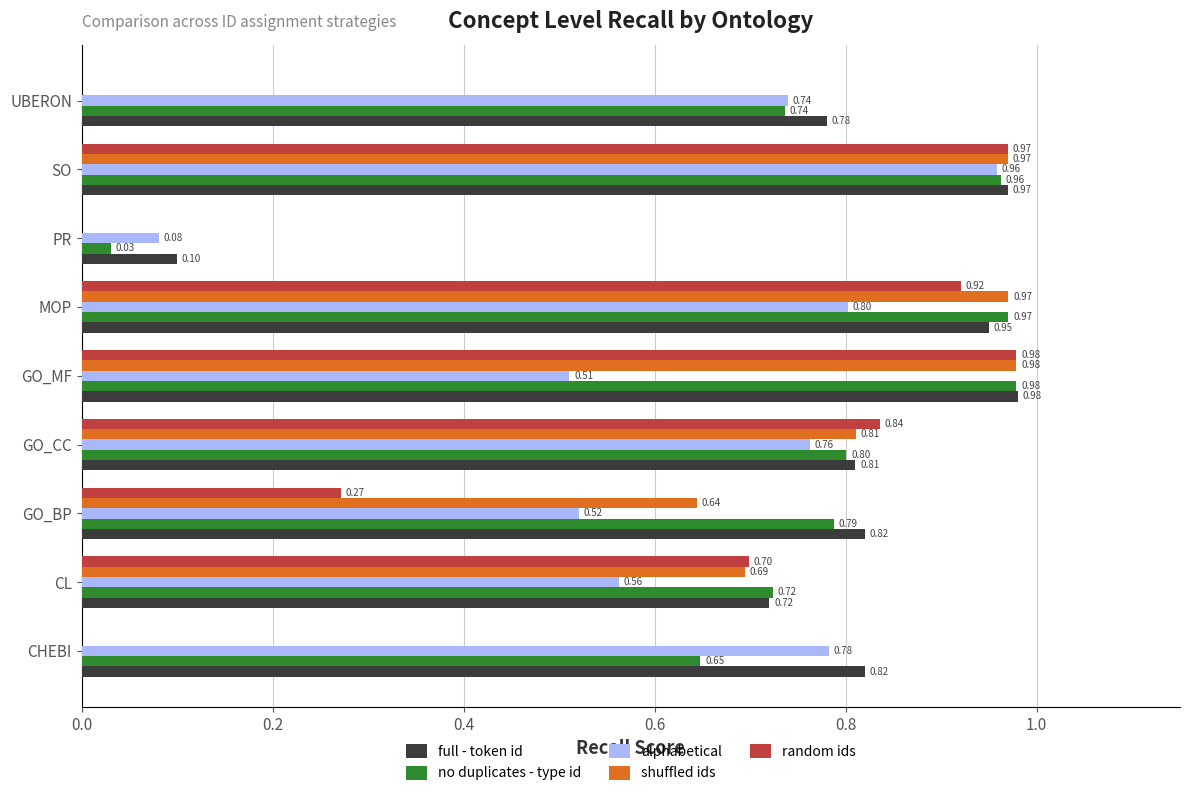

What are all the series names shown in the legend?

full - token id, no duplicates - type id, alphabetical, shuffled ids, random ids